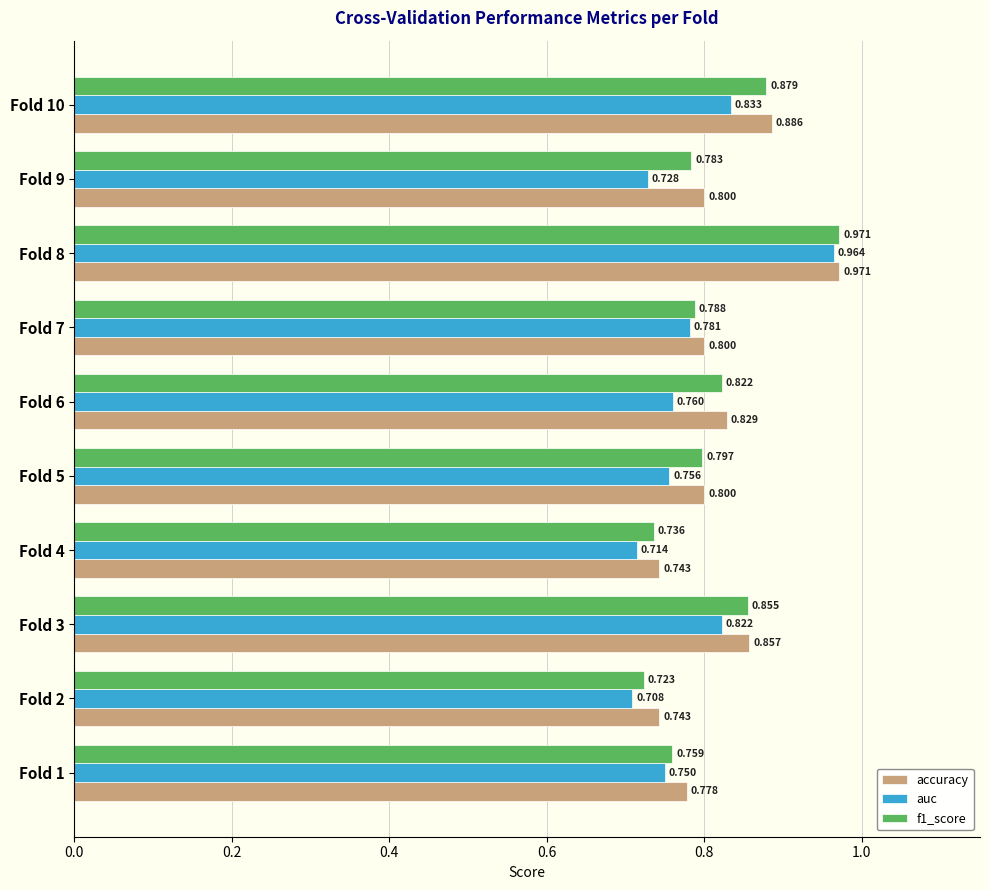

Which series has the widest spread of values?

auc